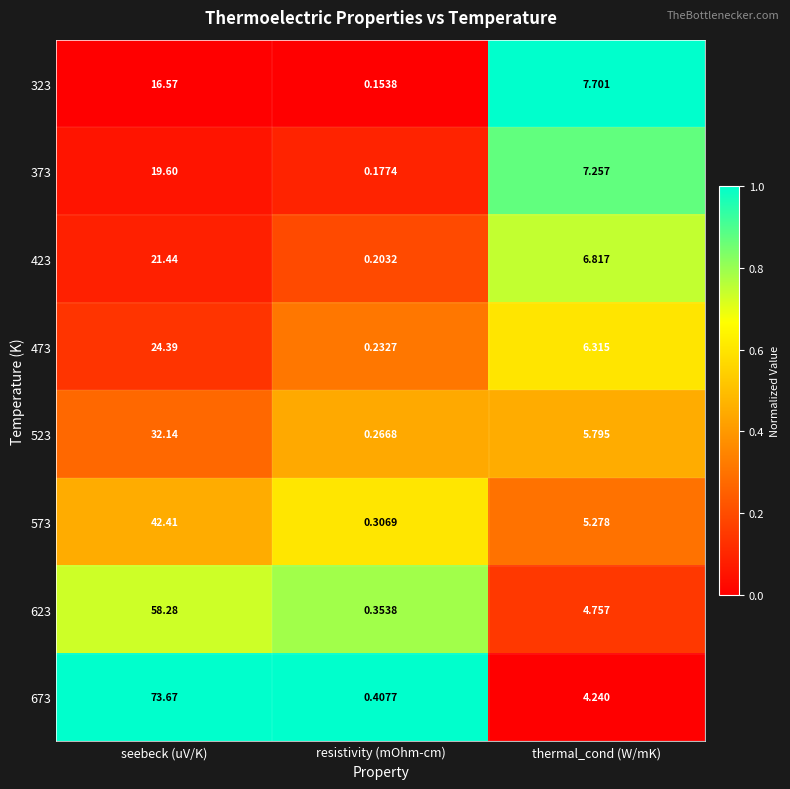

How many series are shown in this chart?

8